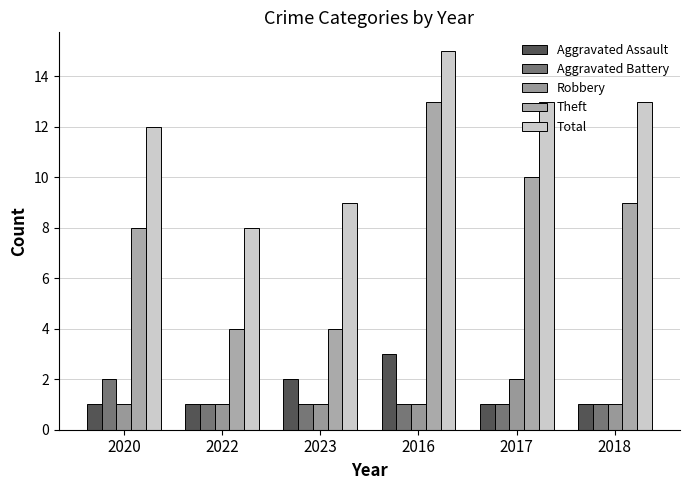

What is the smallest value displayed?

1